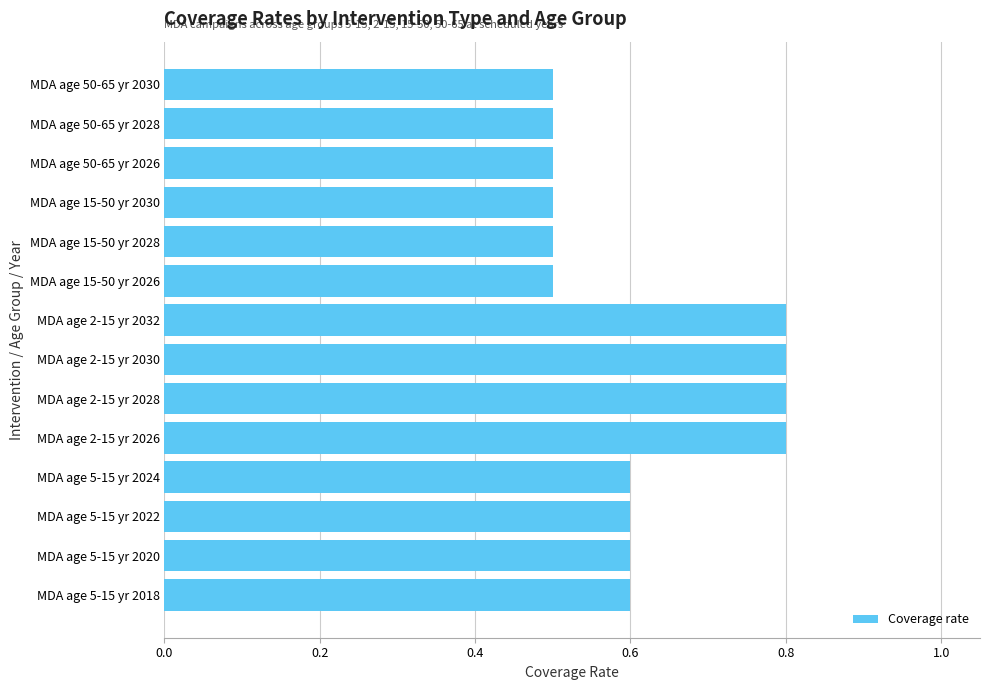

The value at MDA age 50-65 yr 2026 is 0.5. True or false?

True